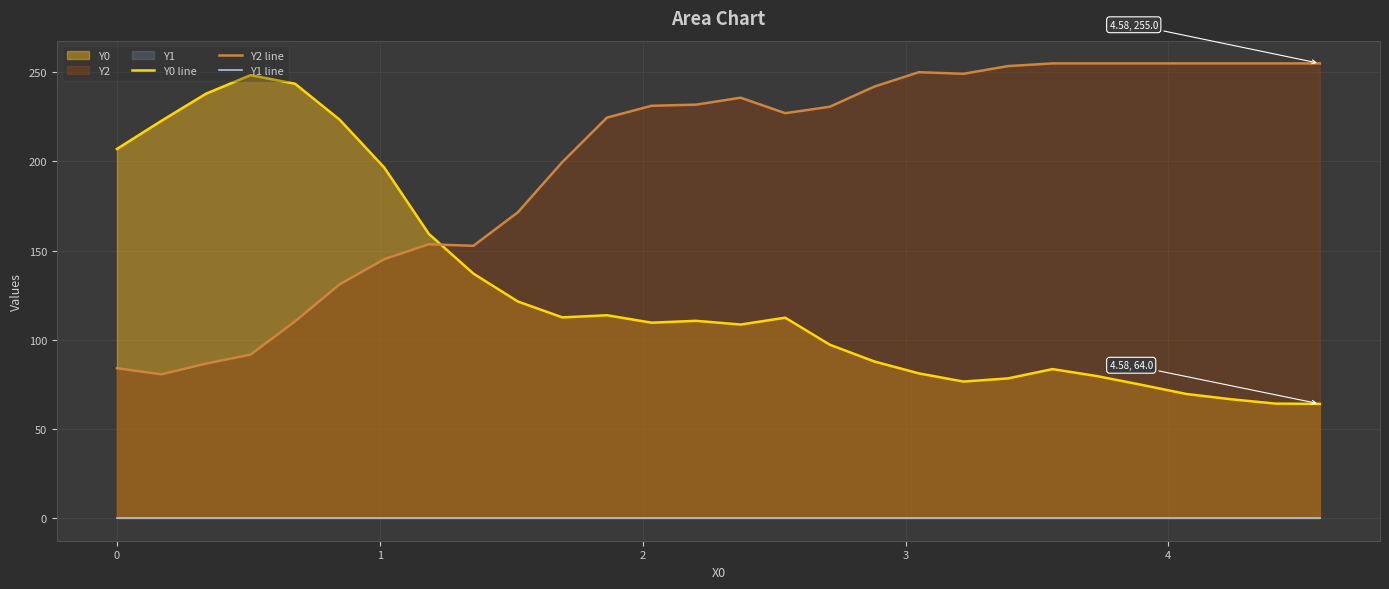

True or false: Y1 line and Y2 line intersect in this chart.

False